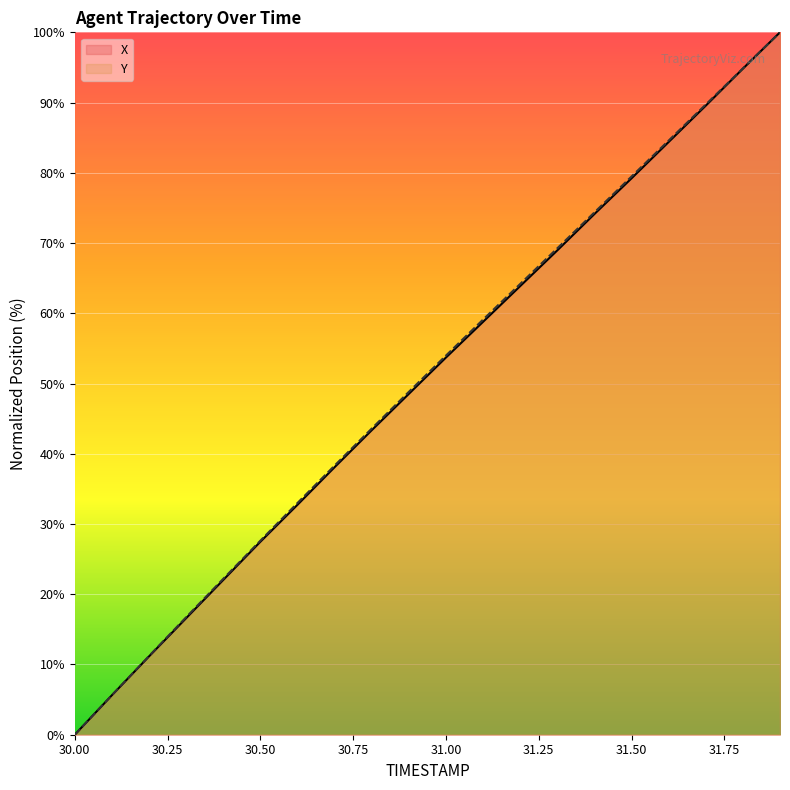

The Y series shows 27.6 at 30.50. True or false?

True